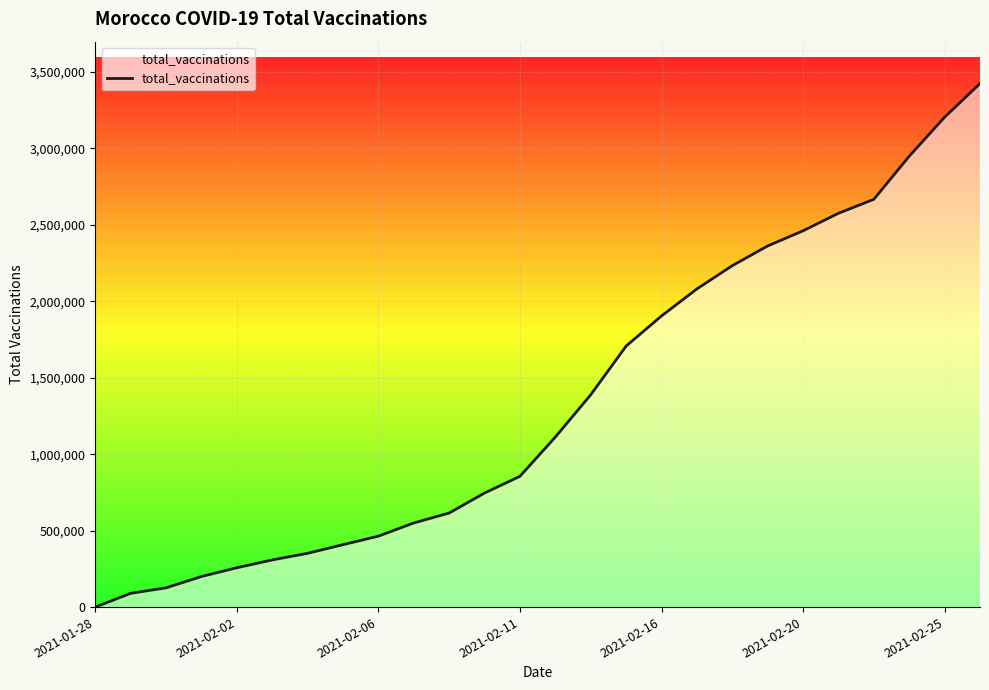

What is the difference between the maximum and minimum values?

3424295